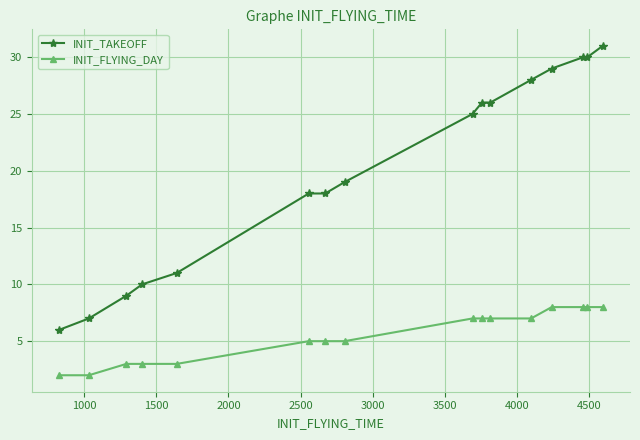

What is the average value of the INIT_TAKEOFF series?

20